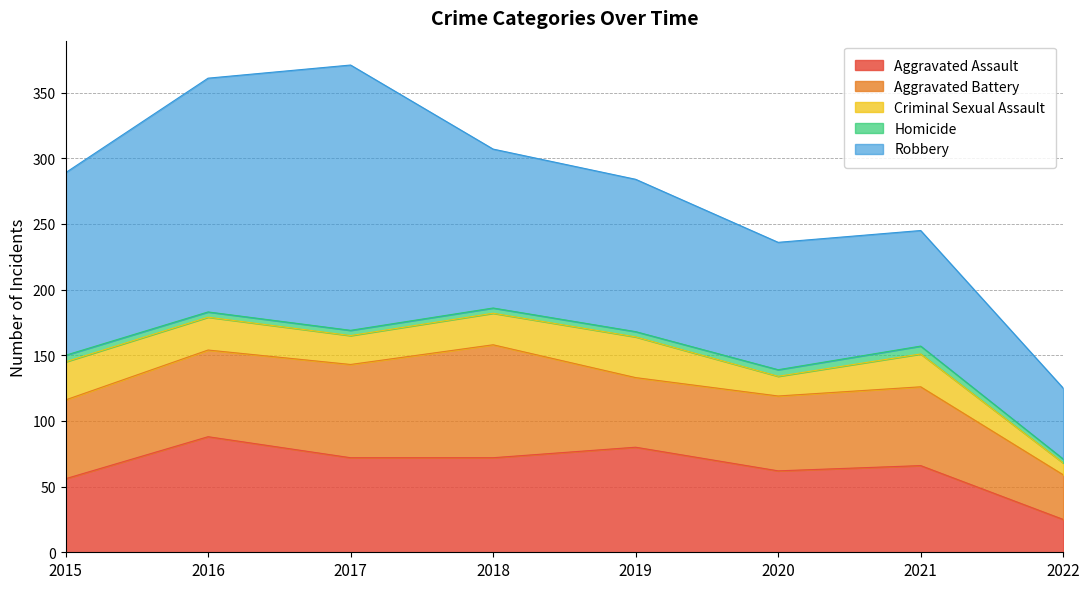

Where is the first local maximum for Criminal Sexual Assault?

2019